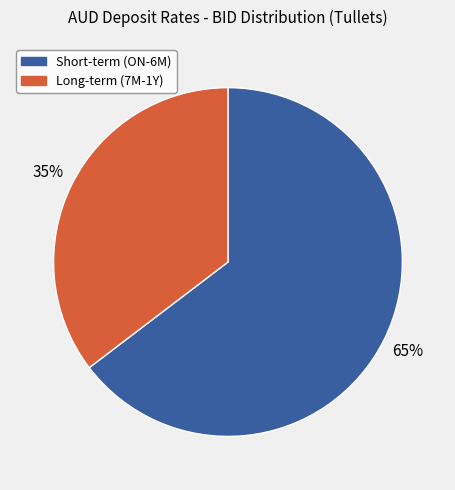

To the nearest percent, what is the average slice percentage?

50%